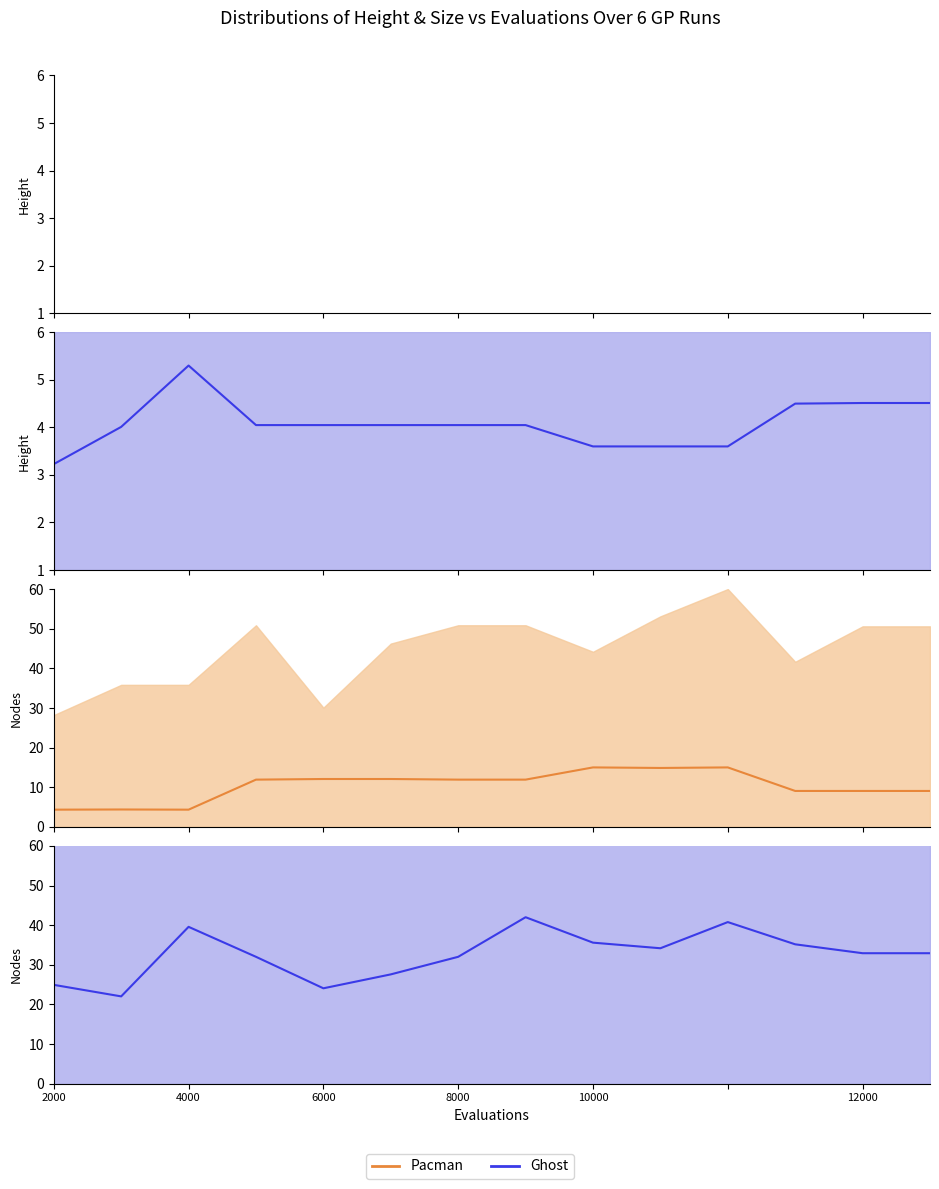

True or false: Pacman and Ghost intersect in this chart.

False